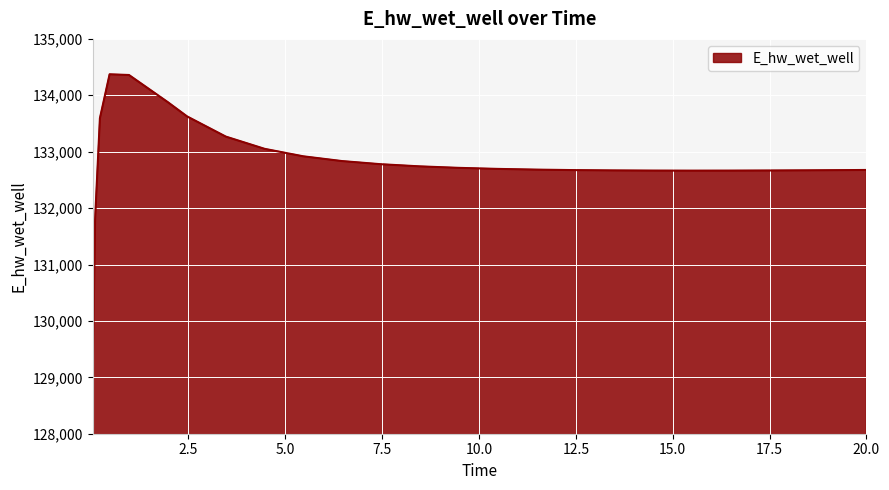

What is the difference between the maximum and minimum values?

5396.9